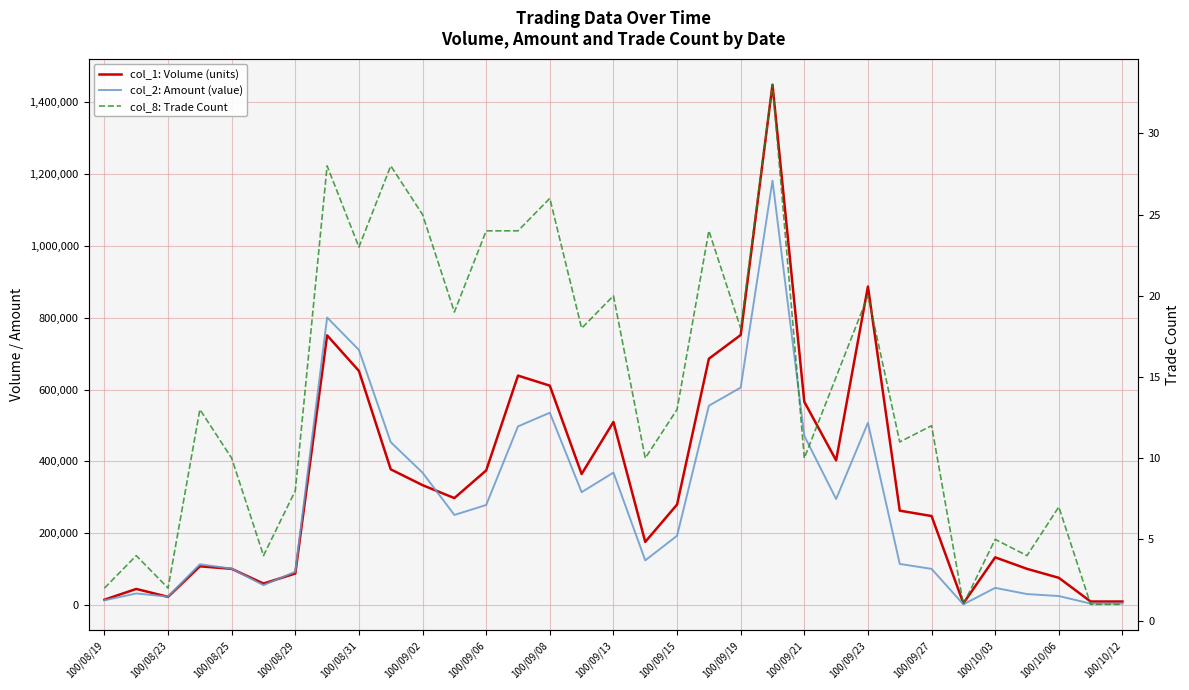

Reading left to right, what are all the values shown in this chart?

col_1: Volume (units): 15000	45000	23000	108000	101000	60000	88000	751000	652000	378000	334000	298000	375000	639000	611000	365000	510000	176000	280000	686000	752000	1449000	566000	403000	887000	263000	248000	5000	133000	101000	76000	10000	10000
col_2: Amount (value): 13400	32450	23670	113780	101510	55550	93060	800780	710470	453630	368710	251040	278710	497600	535640	314470	368980	124570	193110	555070	605710	1181790	471180	295410	507680	114700	100850	2150	48020	30790	25250	4200	4400
col_8: Trade Count: 2	4	2	13	10	4	8	28	23	28	25	19	24	24	26	18	20	10	13	24	18	33	10	15	20	11	12	1	5	4	7	1	1